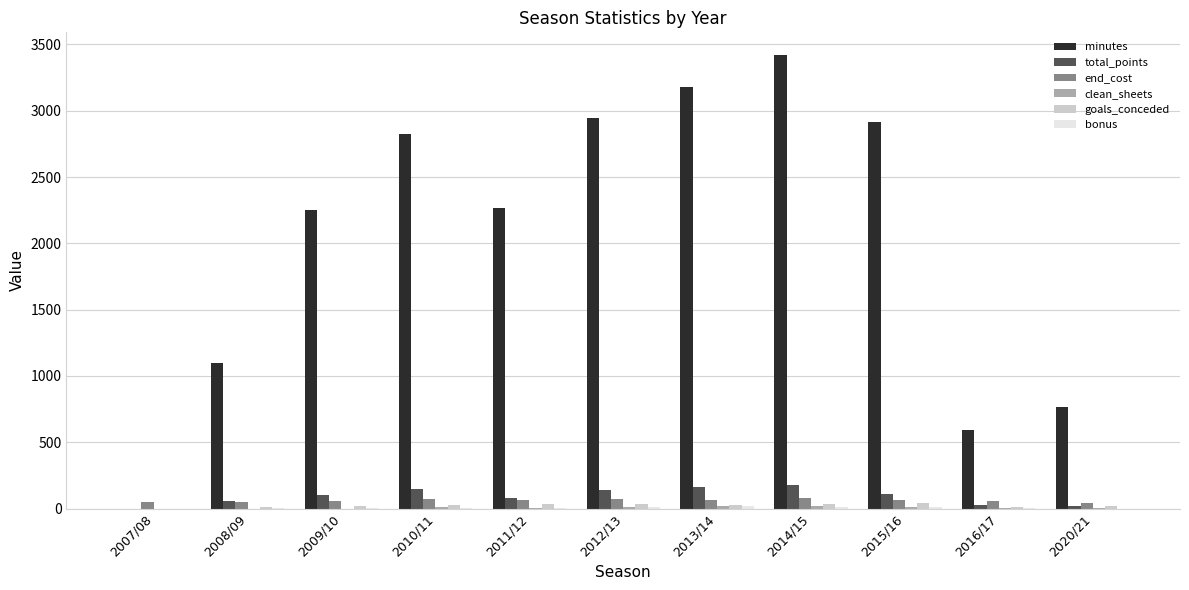

Which series has the largest range (max minus min)?

minutes